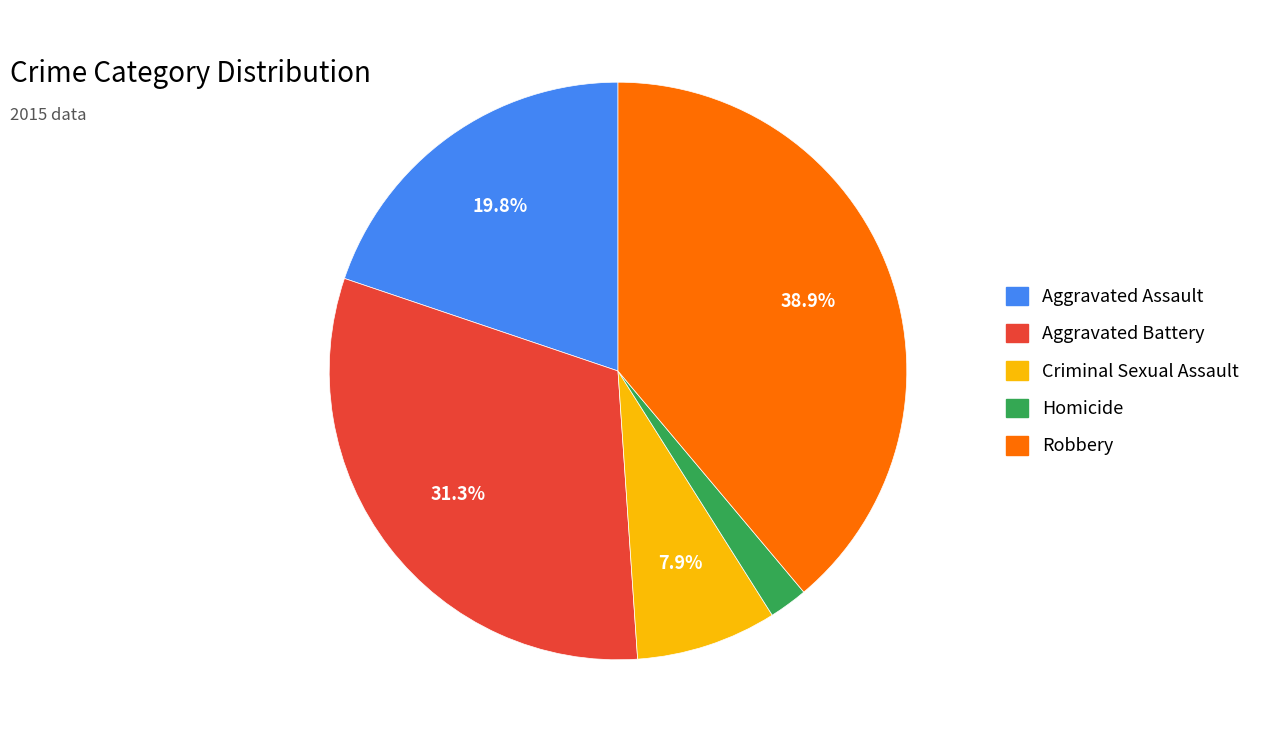

How many slices are in this pie chart?

5